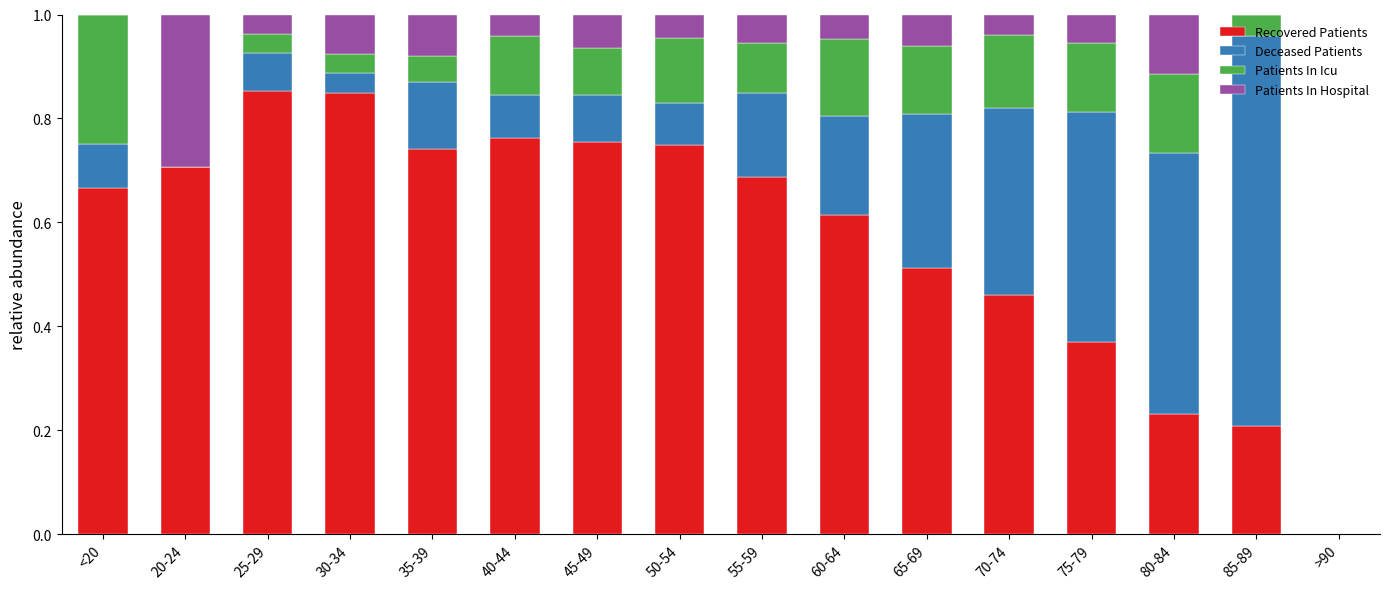

What is the total value across all series at 25-29?

1.0